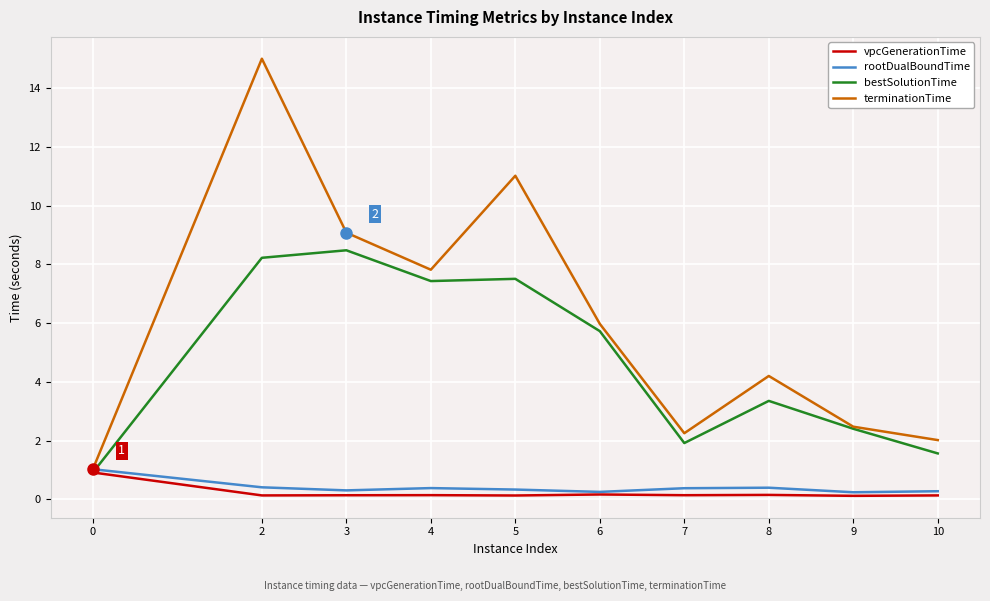

What is the sum of all vpcGenerationTime values?

2.2